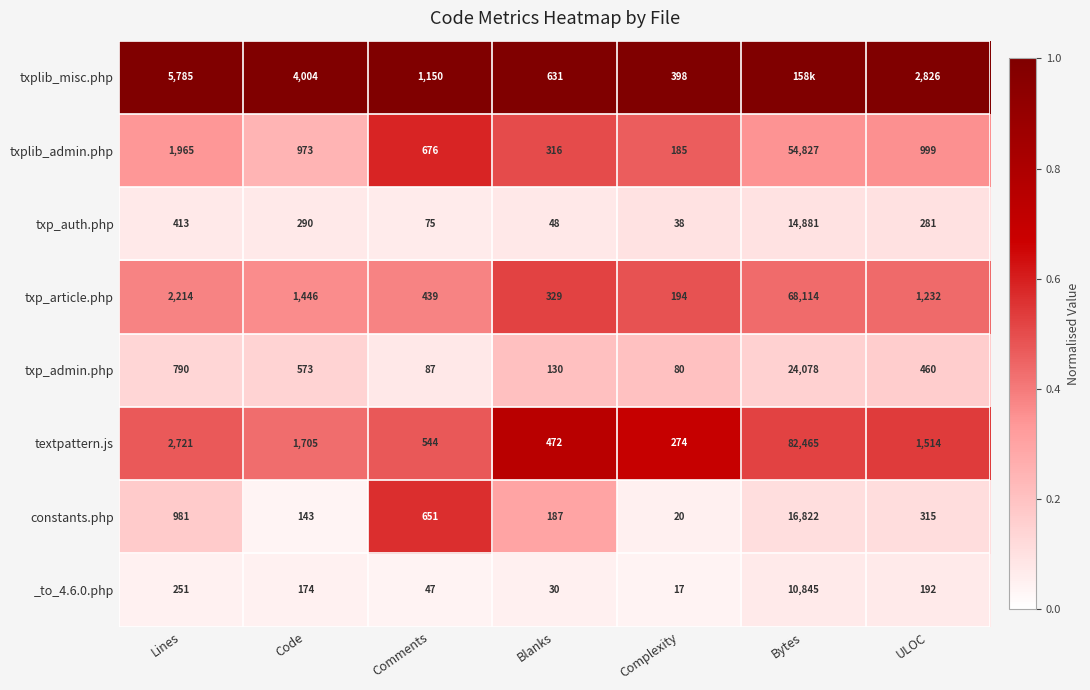

At which label does textpattern.js first exceed 1514?

Lines